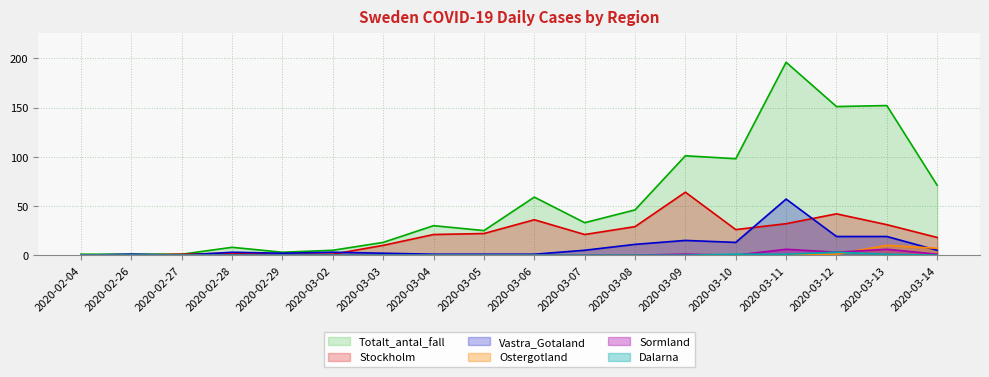

How many lines are shown in the chart?

6